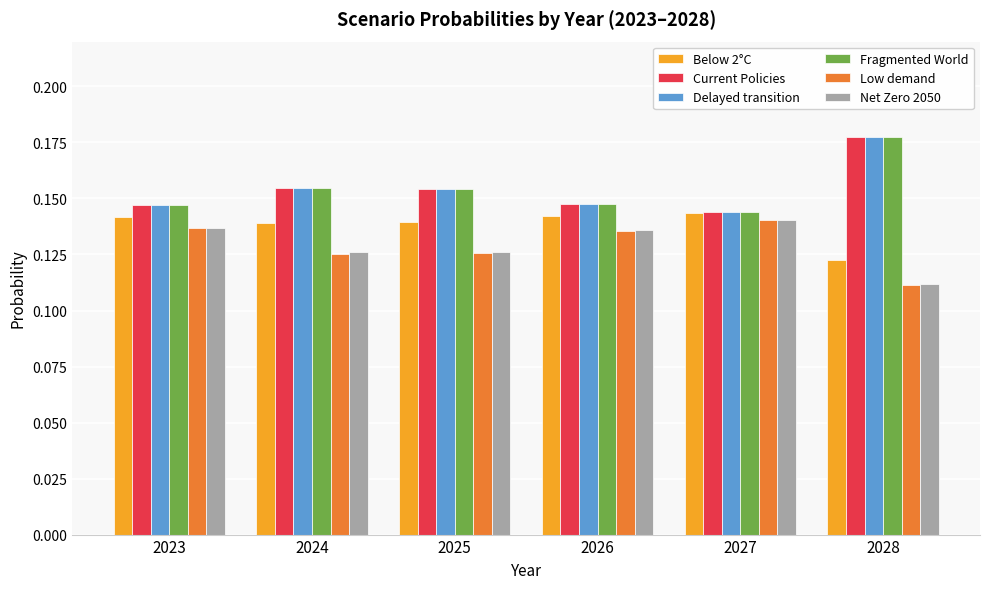

At which category is the sum across all series the highest?

2028